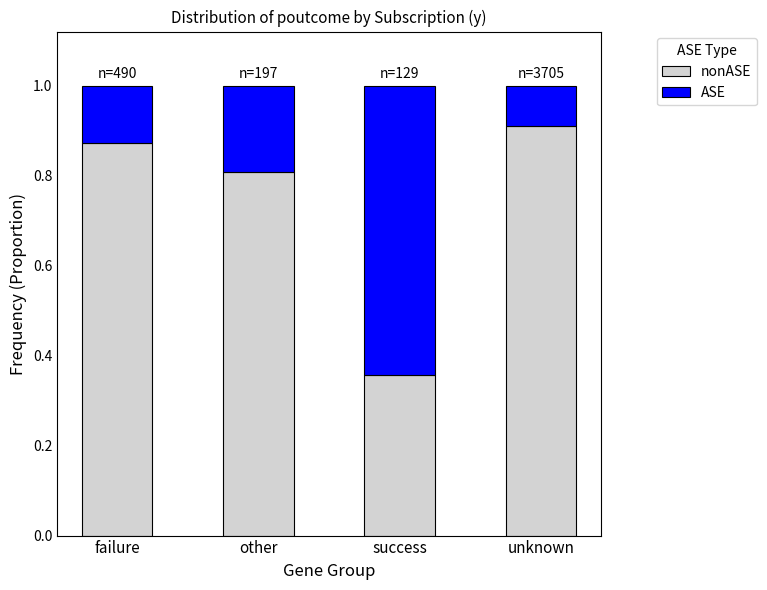

What is the total value across all series at other?

1.0